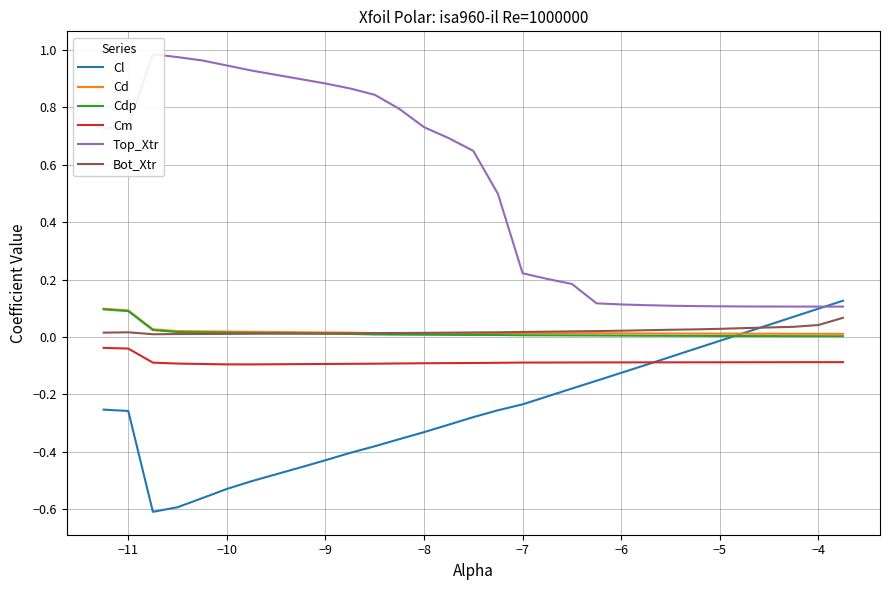

In Cm, how many points are lower than both neighbors (excluding endpoints)?

1